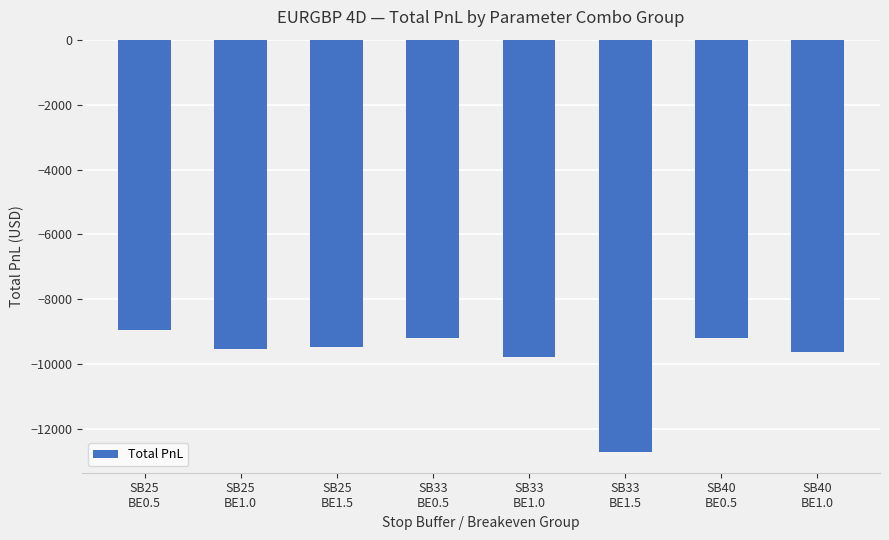

What is the change in value from SB33
BE0.5 to SB33
BE1.5?

-3525.7